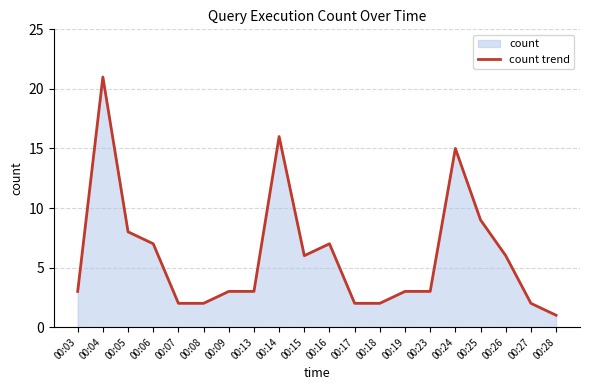

The chart shows a value of 9 at 00:15. True or false?

False